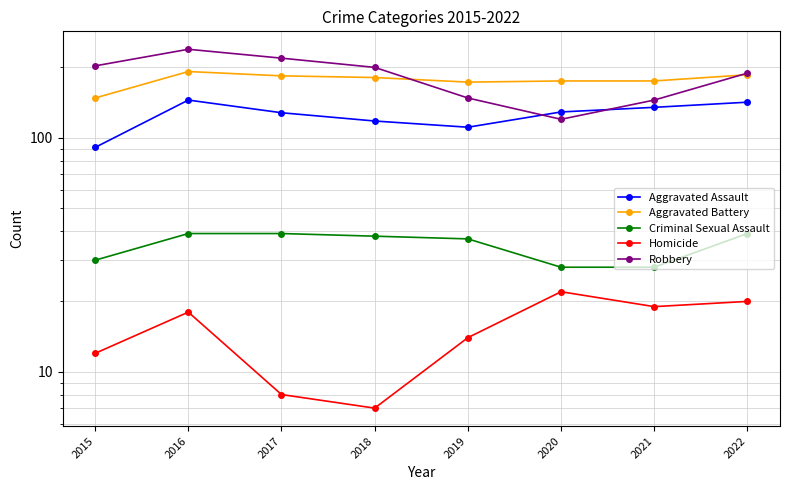

True or false: Criminal Sexual Assault has a value of 41 at 2015.

False